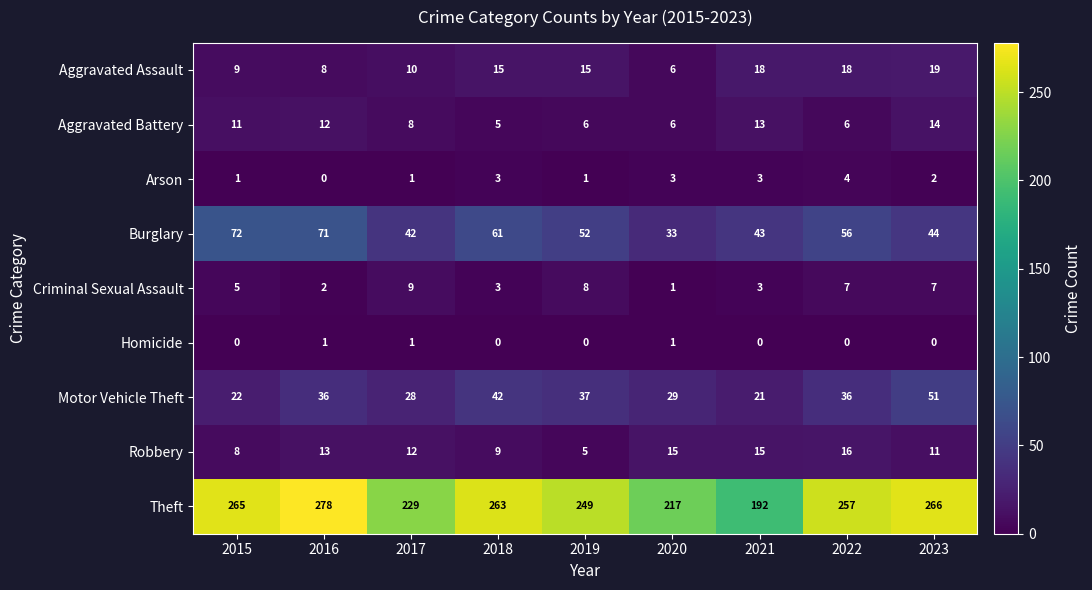

Is it true that Aggravated Battery equals 16 at 2015?

False